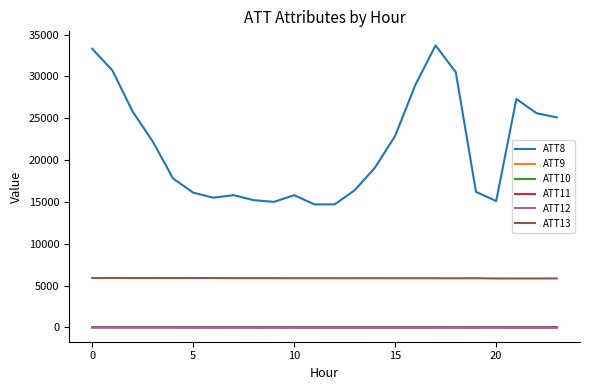

Which series has the largest range (max minus min)?

ATT8